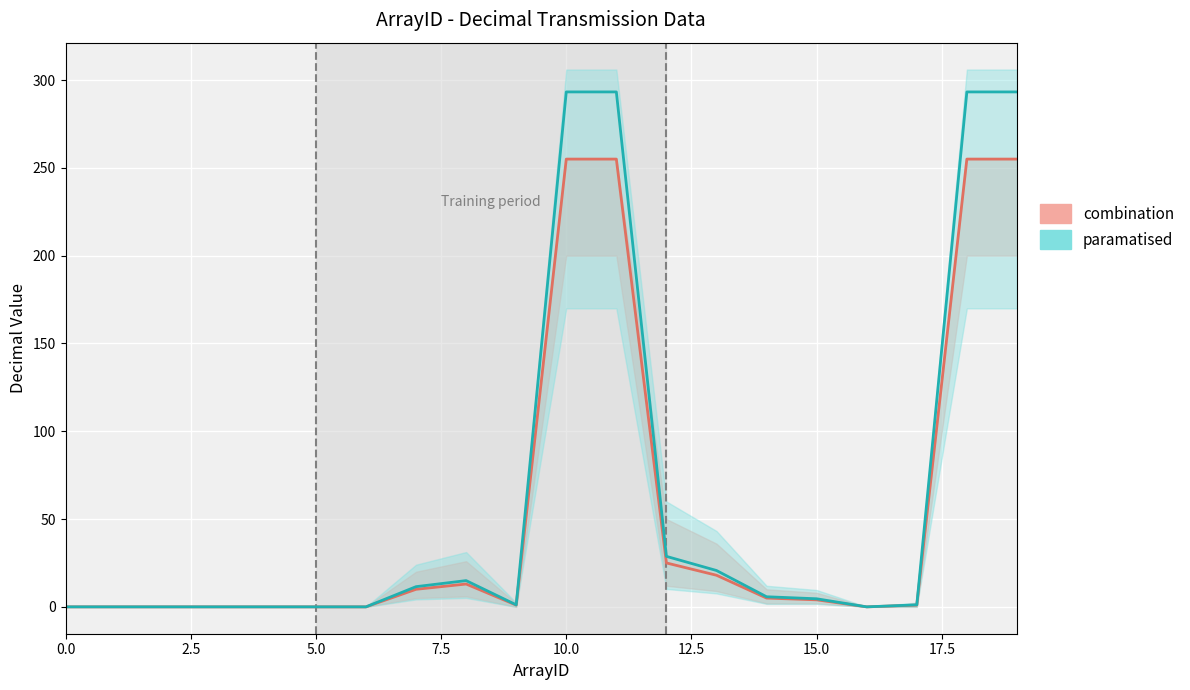

How many lines are shown in the chart?

2